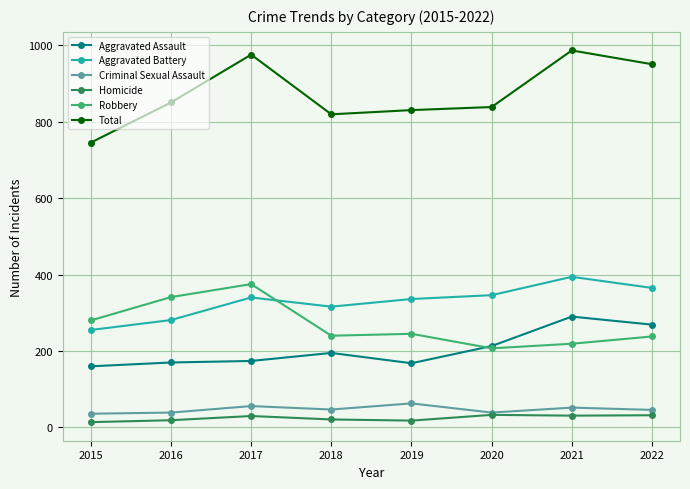

What is the total value across all series at 2022?

1900